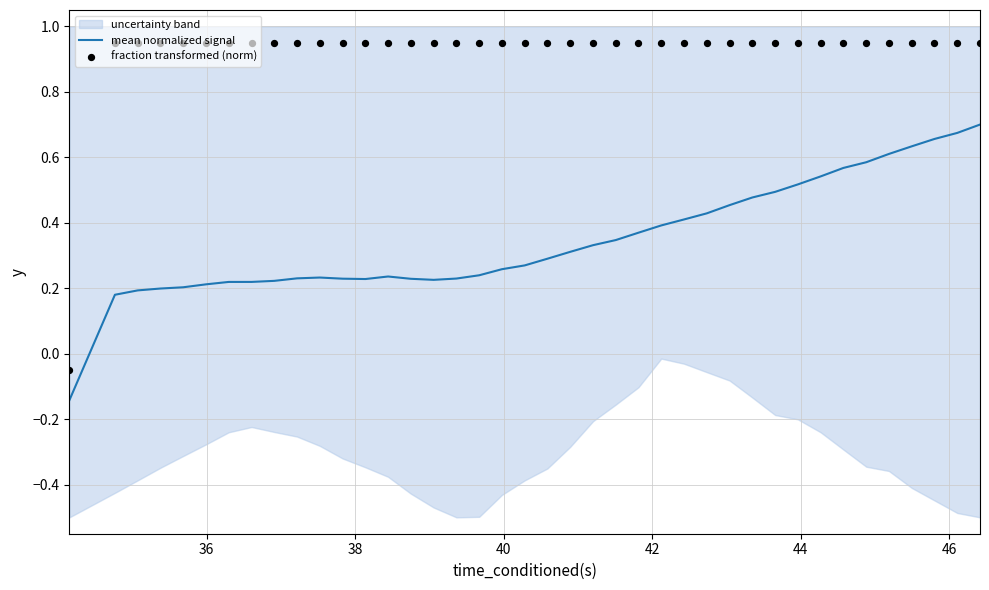

At how many categories does at least one series exceed 0?

39